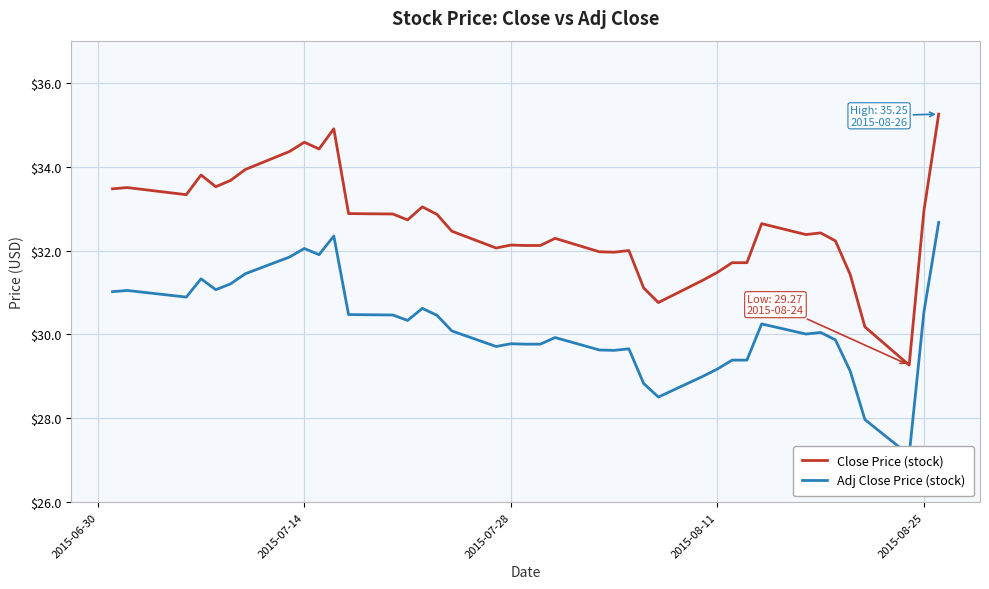

True or false: Close Price (stock) has a value of 14.4 at 2015-07-14.

False